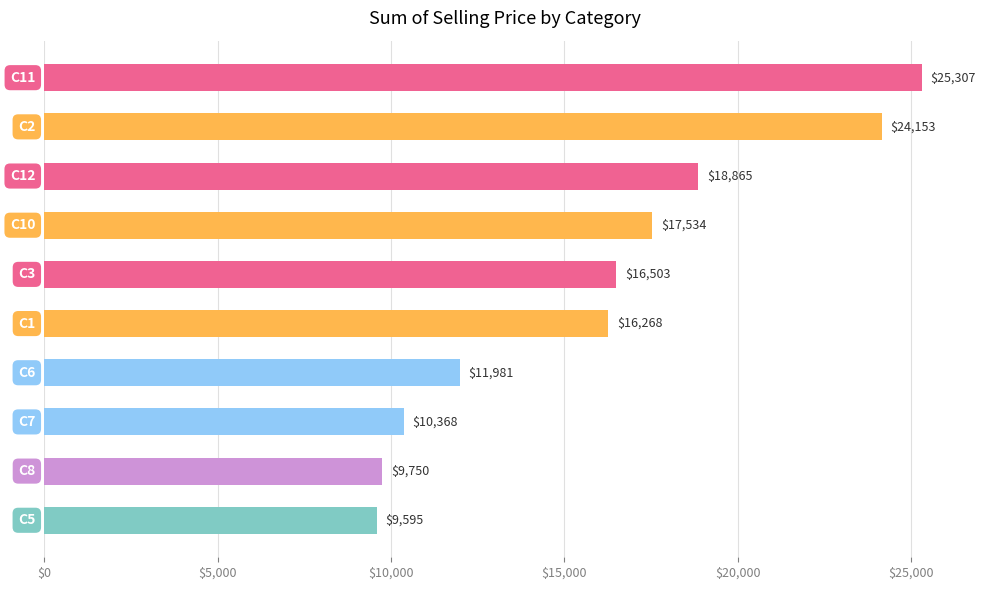

What is the greatest value displayed?

25307.0